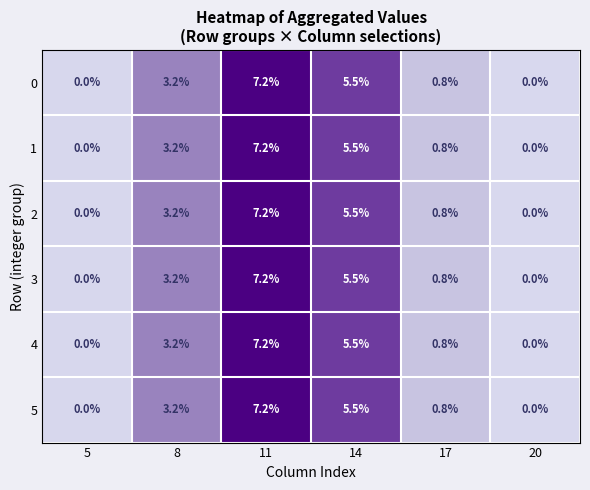

True or false: 0 has a value of 3.2 at 8.

True